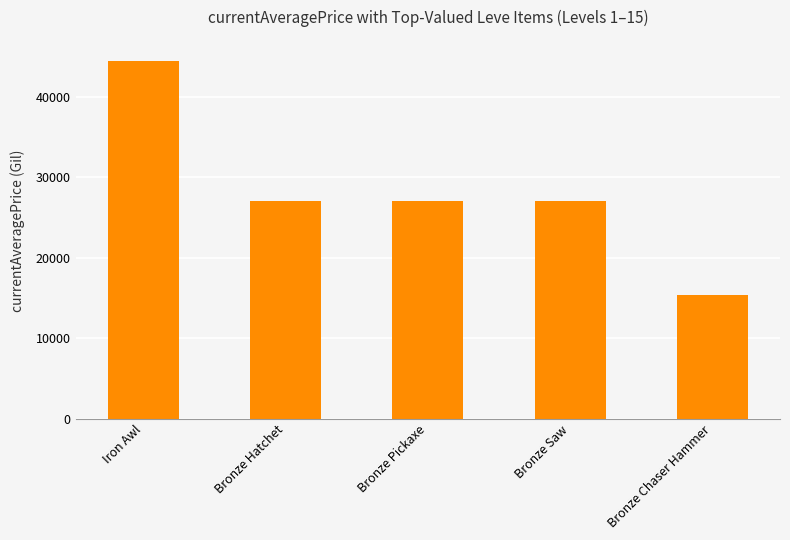

What is the label of the 5th bar from the right?

Iron Awl